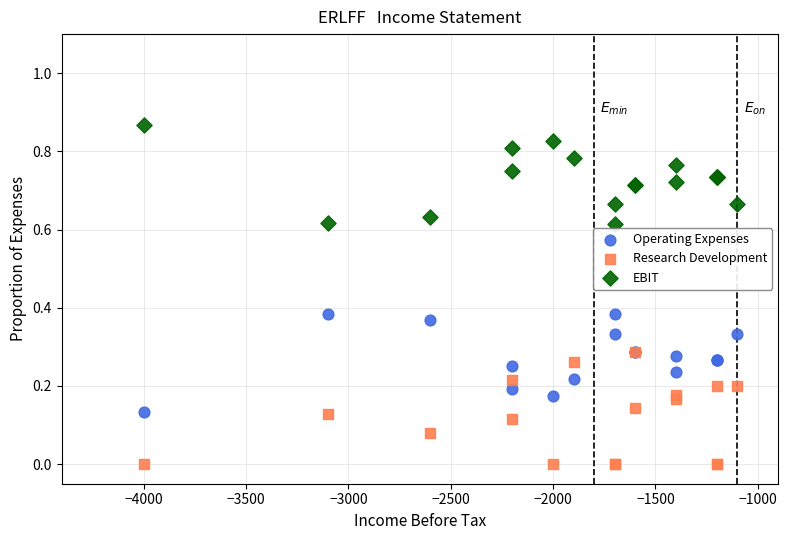

Which series has the widest spread of Y values?

Research Development